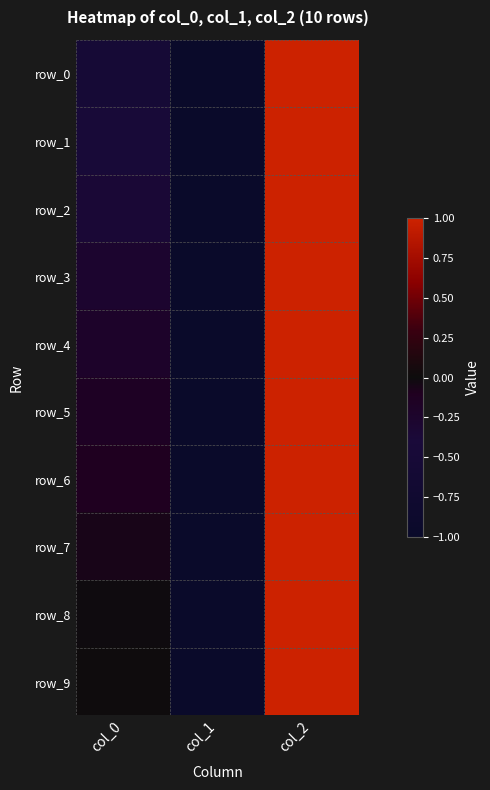

Reading left to right, list all the values displayed in this chart.

row_0: -0.5	-1.0	1.0
row_1: -0.5	-1.0	1.0
row_2: -0.4	-1.0	1.0
row_3: -0.3	-1.0	1.0
row_4: -0.2	-1.0	1.0
row_5: -0.2	-1.0	1.0
row_6: -0.1	-1.0	1.0
row_7: -0.1	-1.0	1.0
row_8: -0.0	-1.0	1.0
row_9: 0.0	-1.0	1.0